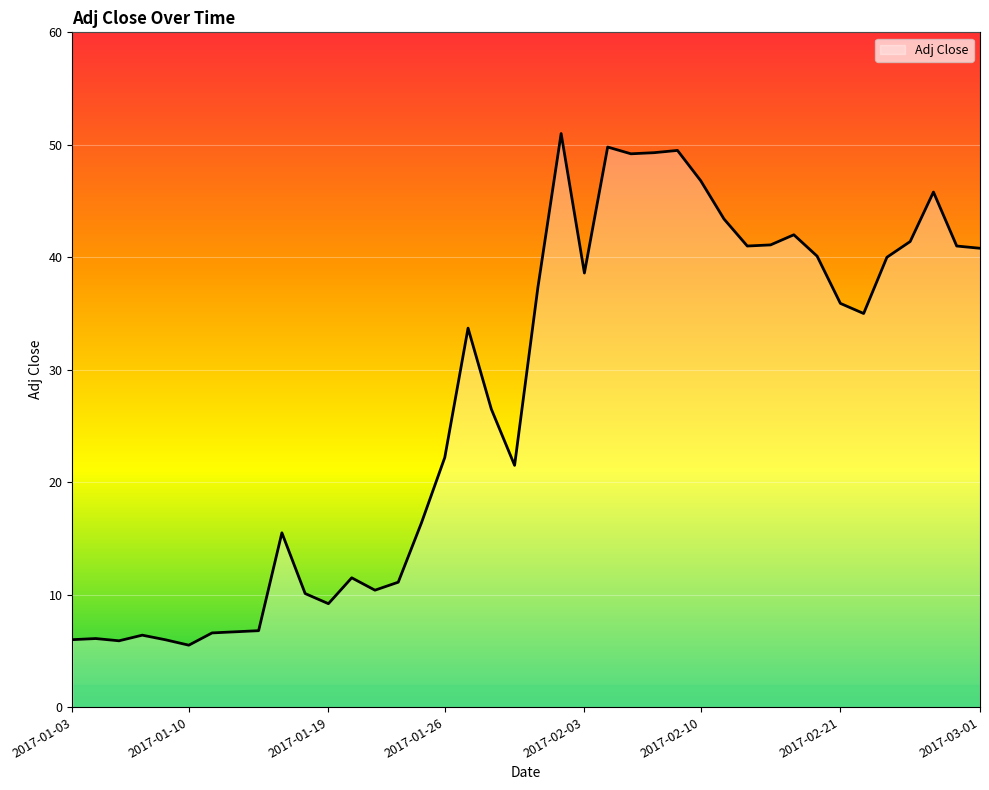

What is the greatest value displayed?

51.0